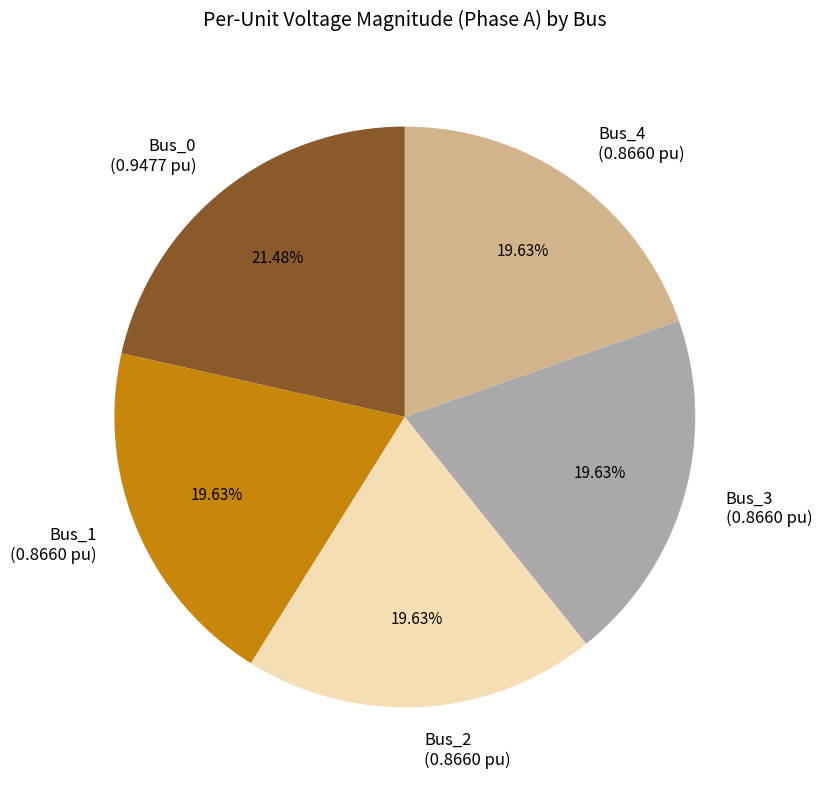

What percentage is the Bus_4 slice, to the nearest percent?

20%